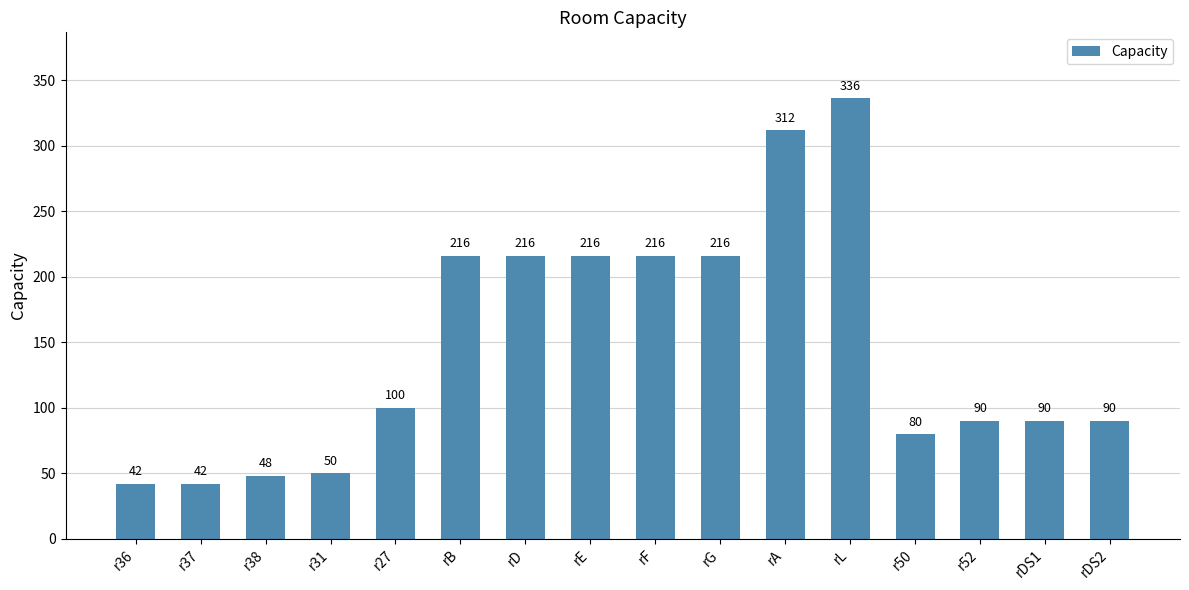

Which has a higher value, r50 or r31?

r50